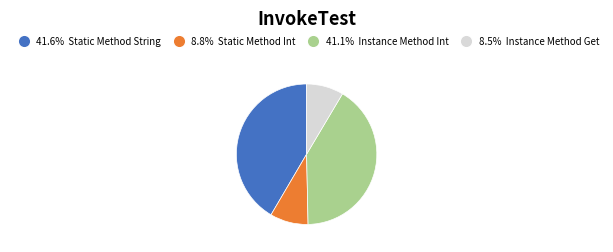

Is there any slice that represents more than half of the pie?

No